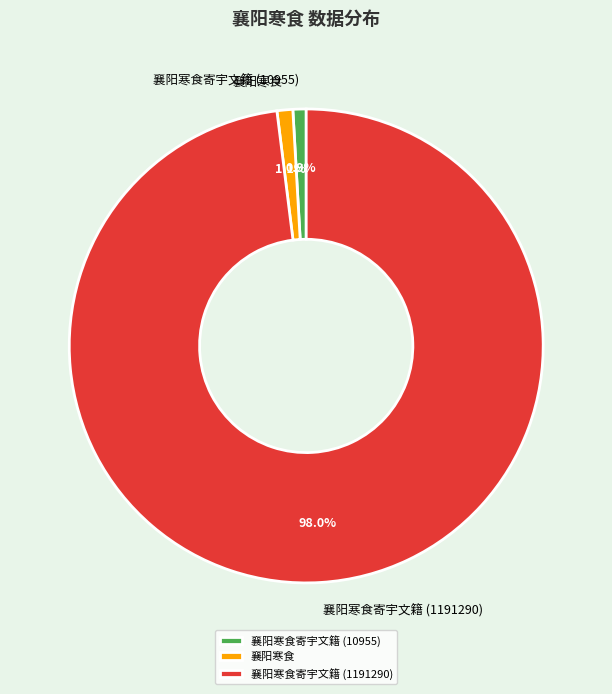

Which category has the biggest portion of the pie?

襄阳寒食寄宇文籍 (1191290)